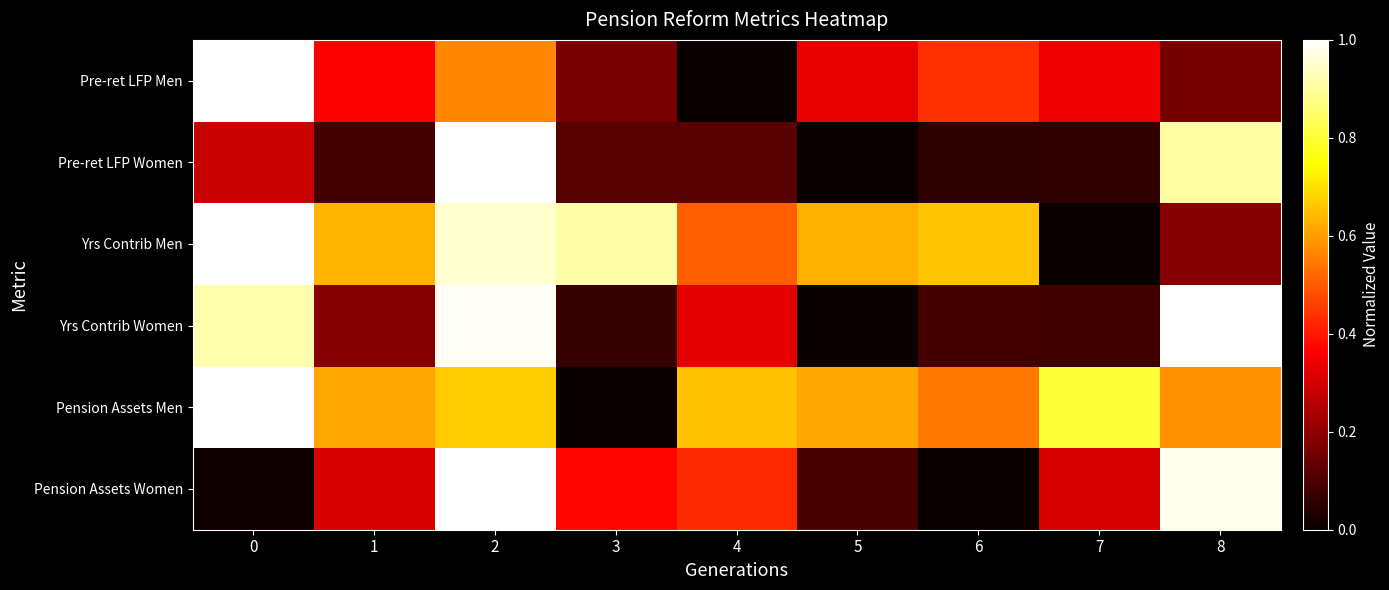

How many data points does each series have?

9